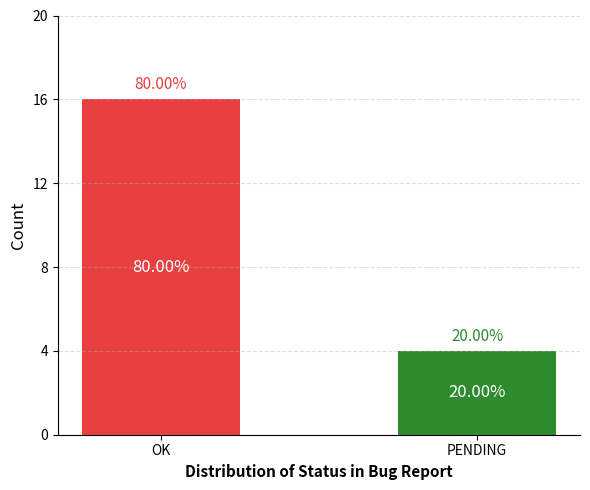

Read the value at OK, to the nearest 5.

15